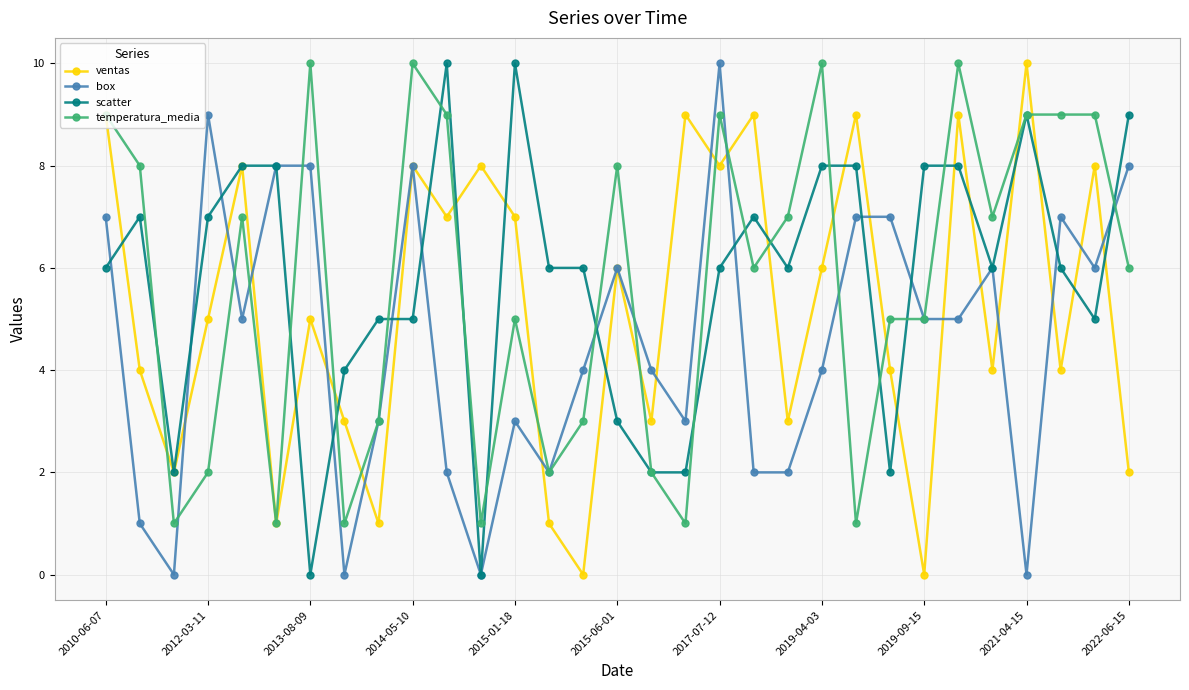

Which series has the largest total across all categories?

scatter